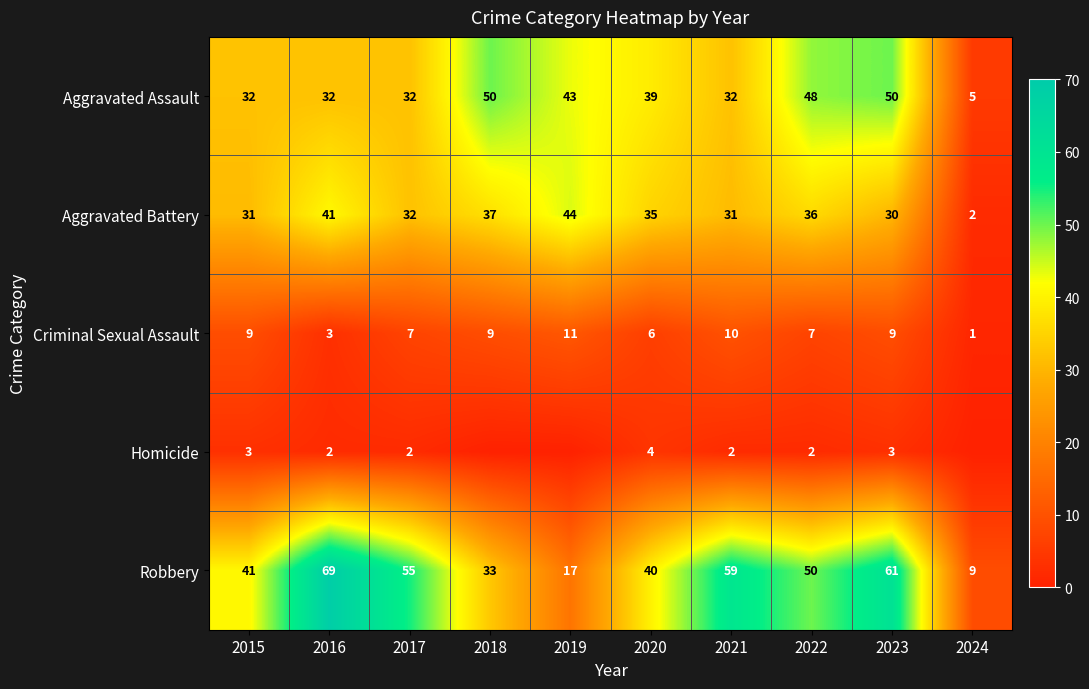

What is the difference between the Robbery values at 2024 and 2015?

32